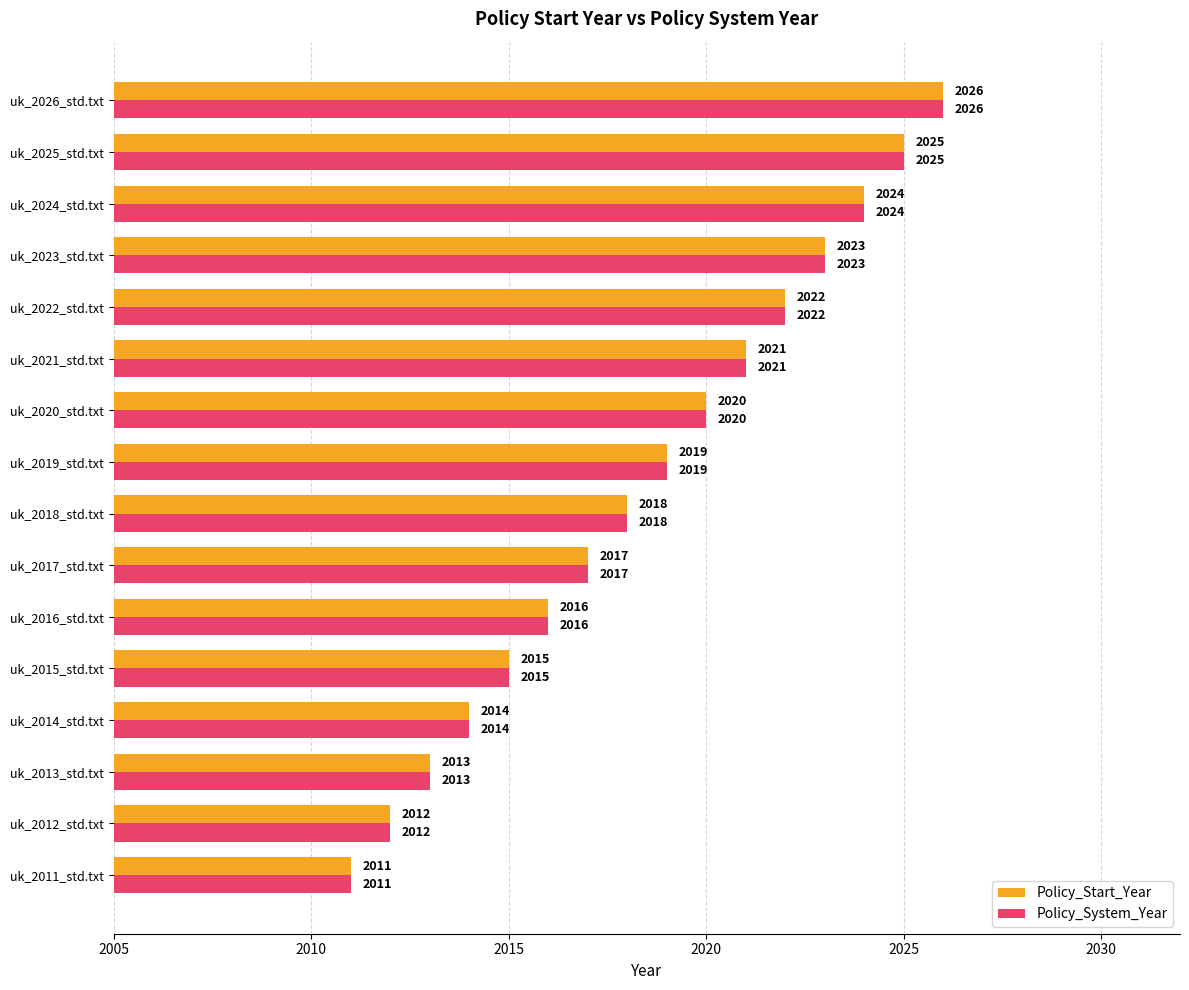

What is the minimum value for Policy_Start_Year?

2011